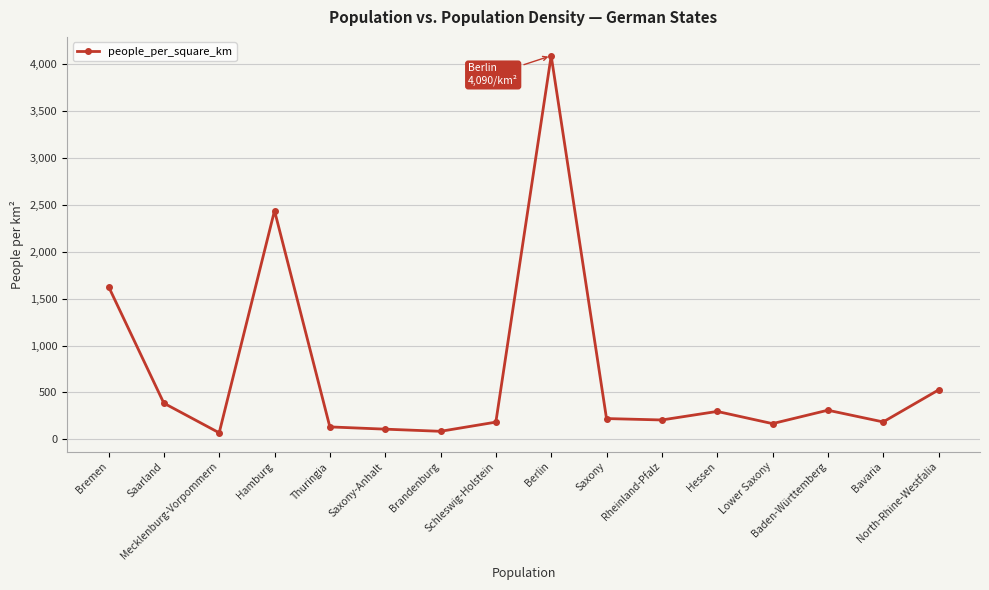

What is the maximum value shown in the chart?

4090